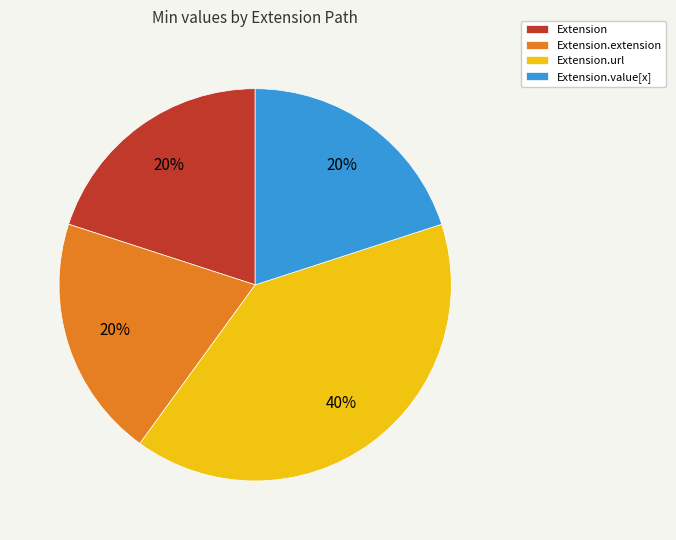

What percentage is the Extension.url slice, to the nearest percent?

40%